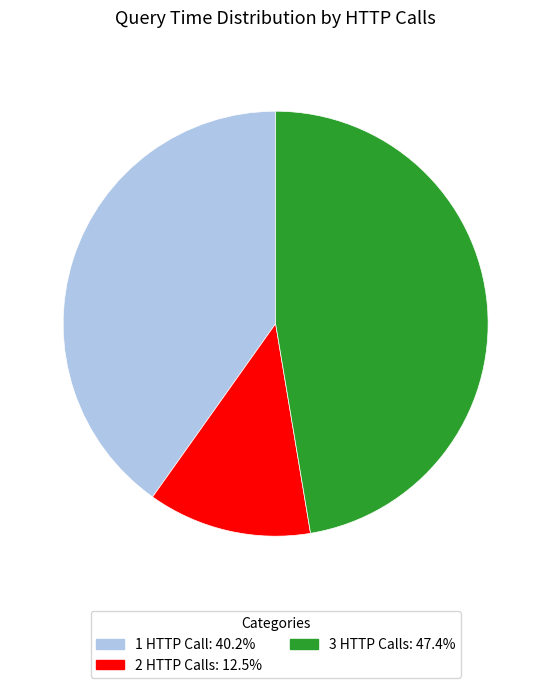

Is there any slice that represents more than half of the pie?

No